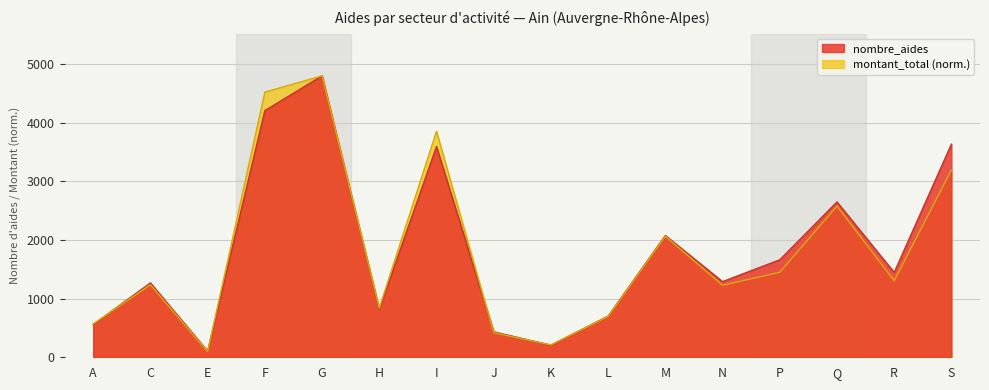

Between F and H, which series saw the biggest shift?

montant_total